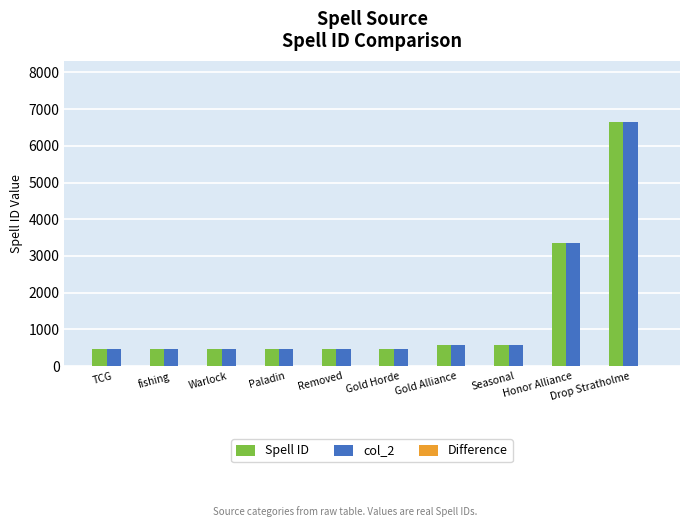

What is the difference between the maximum and second lowest values in the Spell ID series?

6194